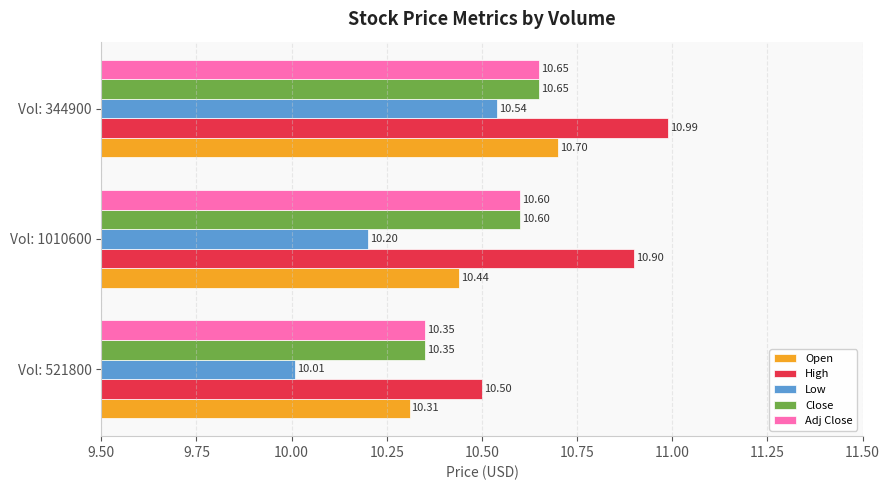

At how many categories does at least one series exceed 10?

3